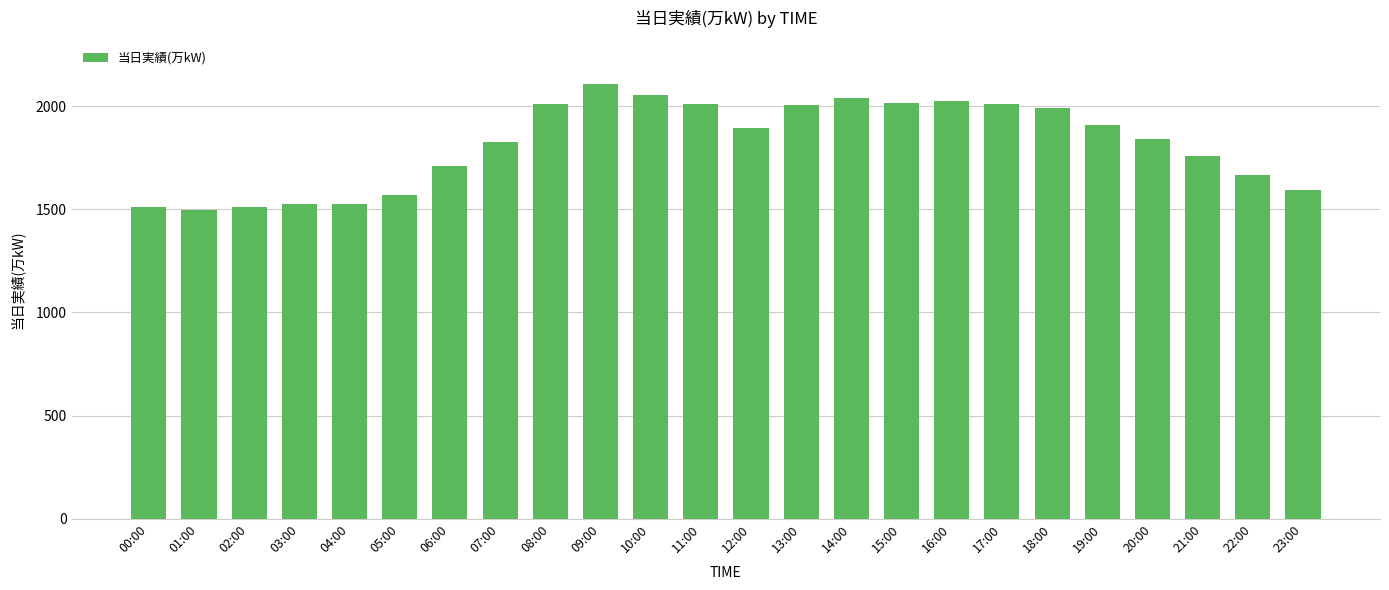

At which label does the data first exceed 1895?

08:00